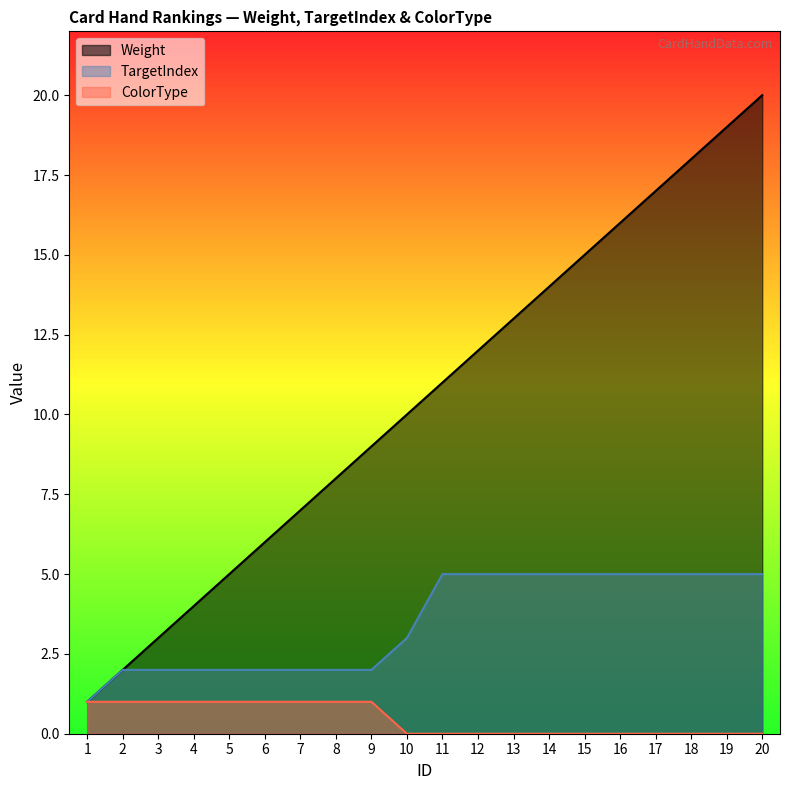

Which label corresponds to the smallest value in the chart?

10